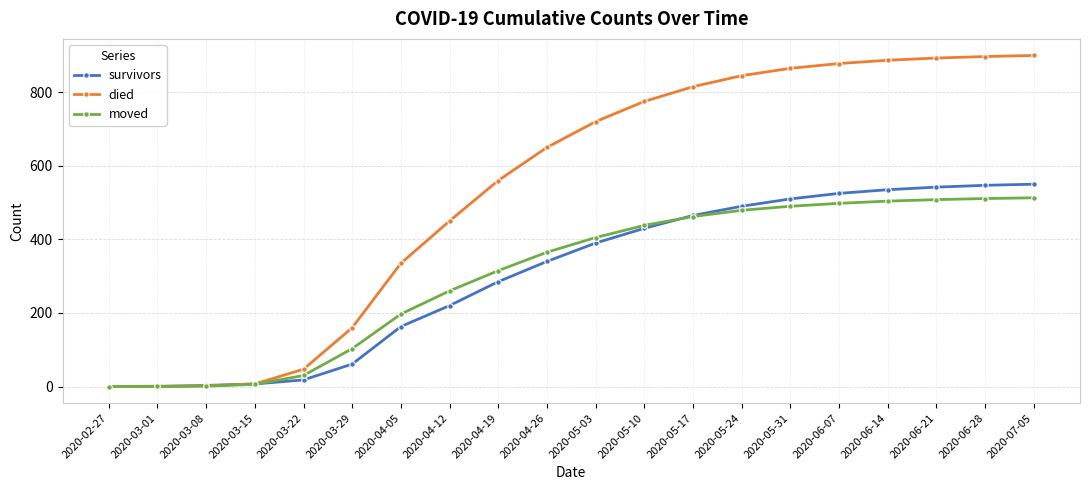

Which series has the largest total across all categories?

died